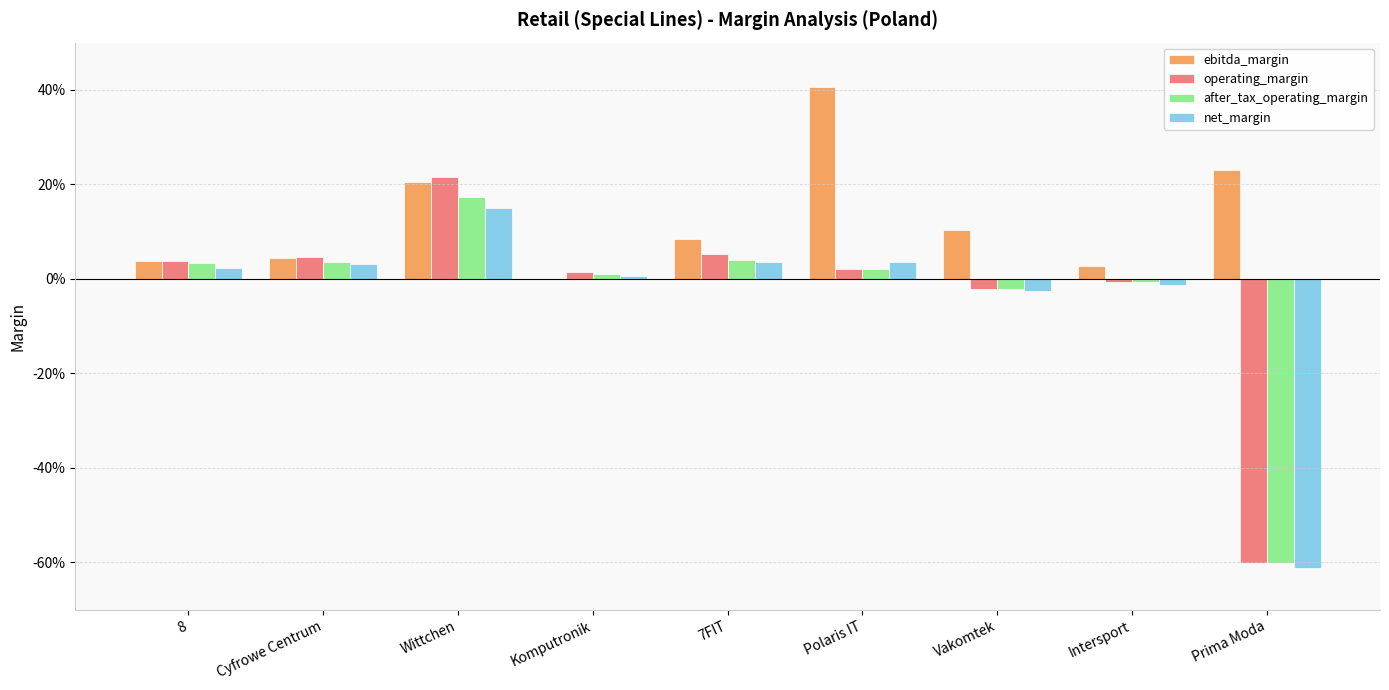

What is the label of the 8th bar from the right?

Cyfrowe Centrum